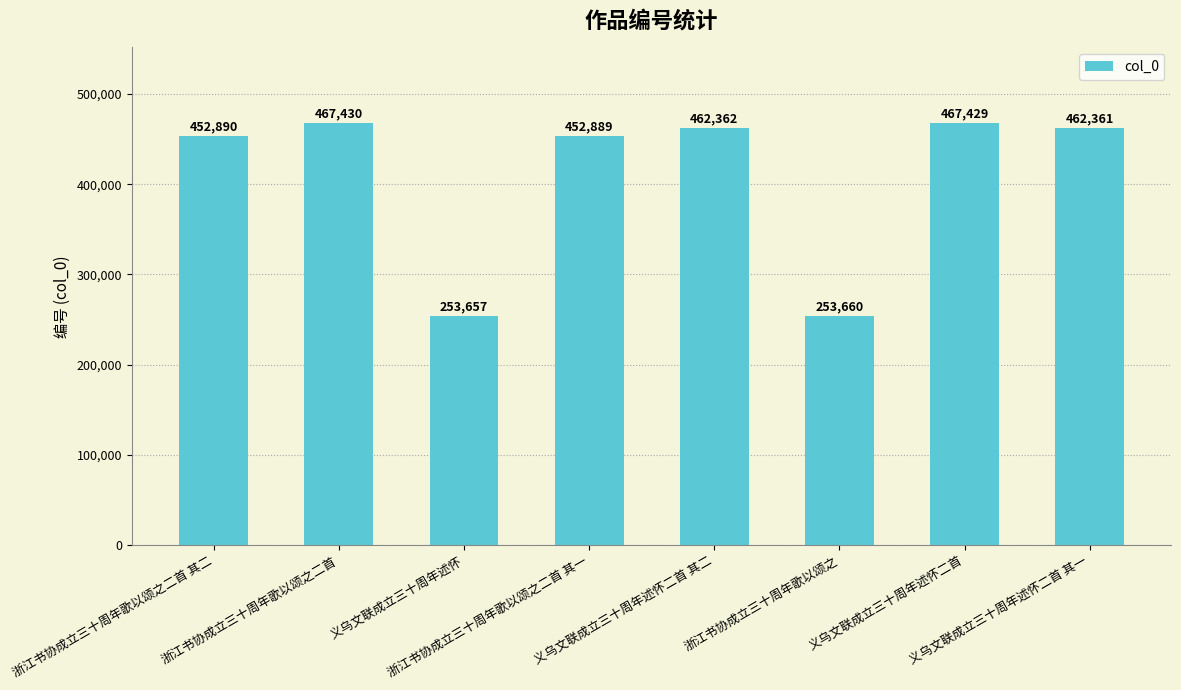

The chart shows a value of 770111 at 浙江书协成立三十周年歌以颂之二首. True or false?

False